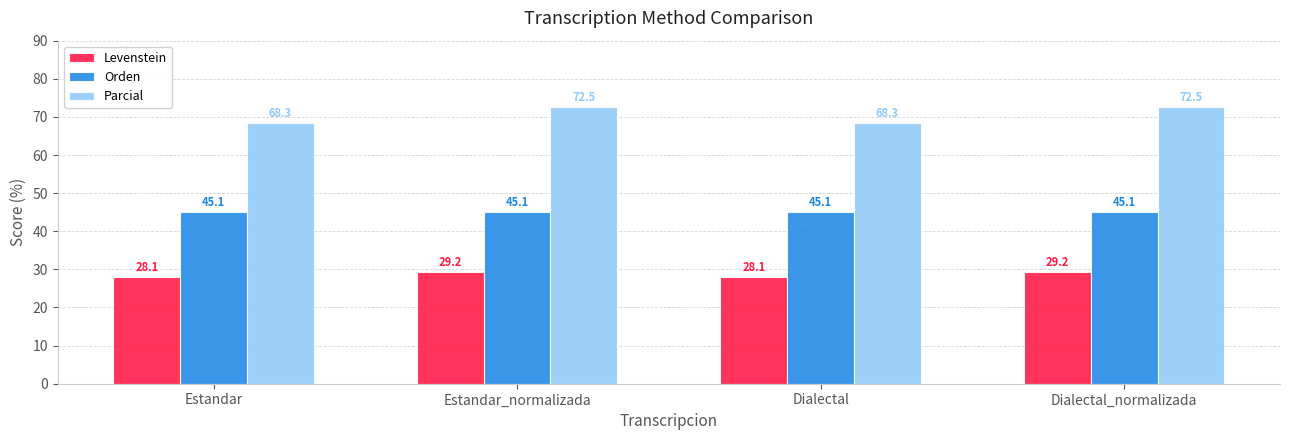

Is the value of Parcial at Estandar greater than the value of Orden at Estandar_normalizada?

Yes